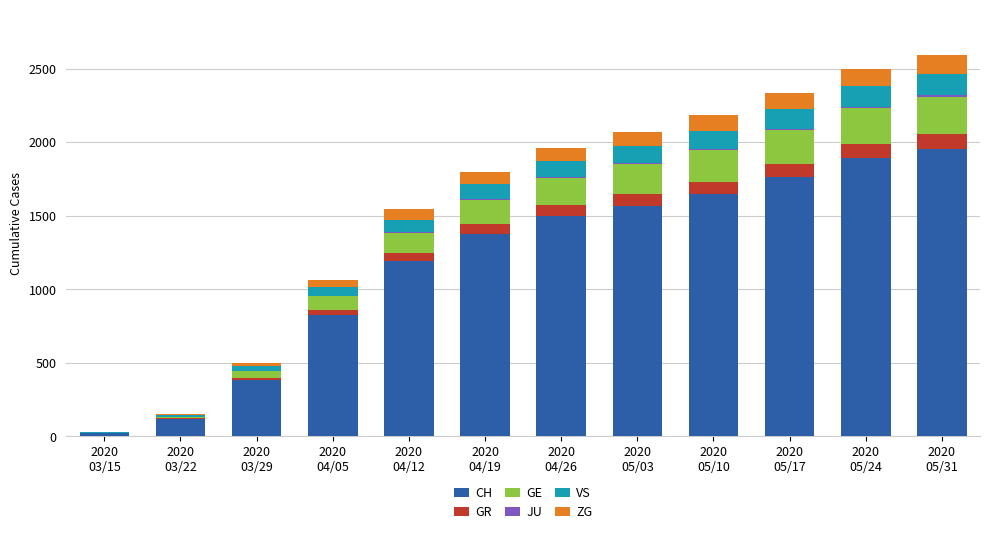

What is the sum of all CH values?

14242